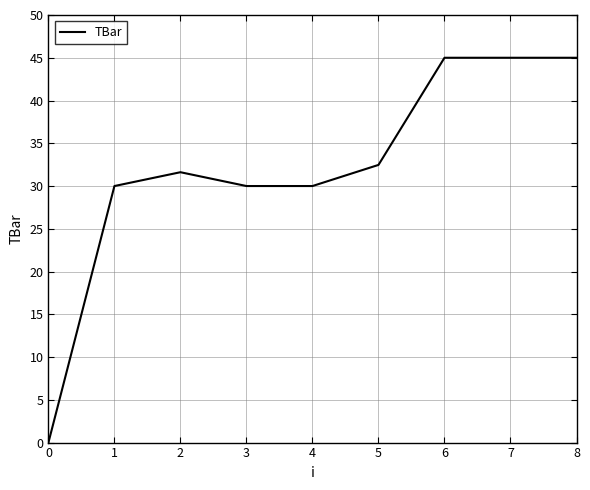

Which category has the lowest value across all series?

0